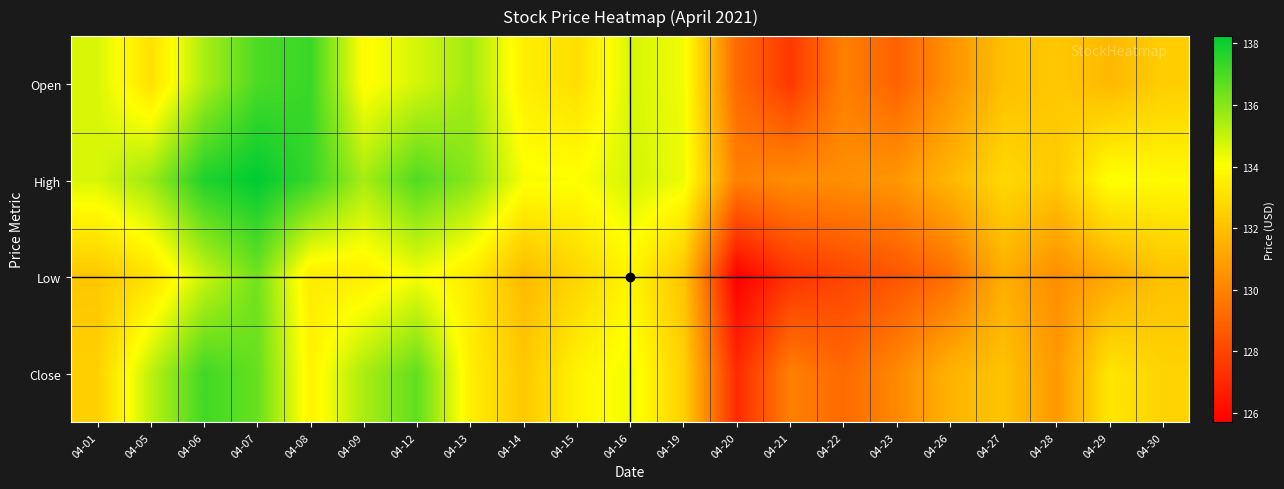

How many data points does each series have?

21